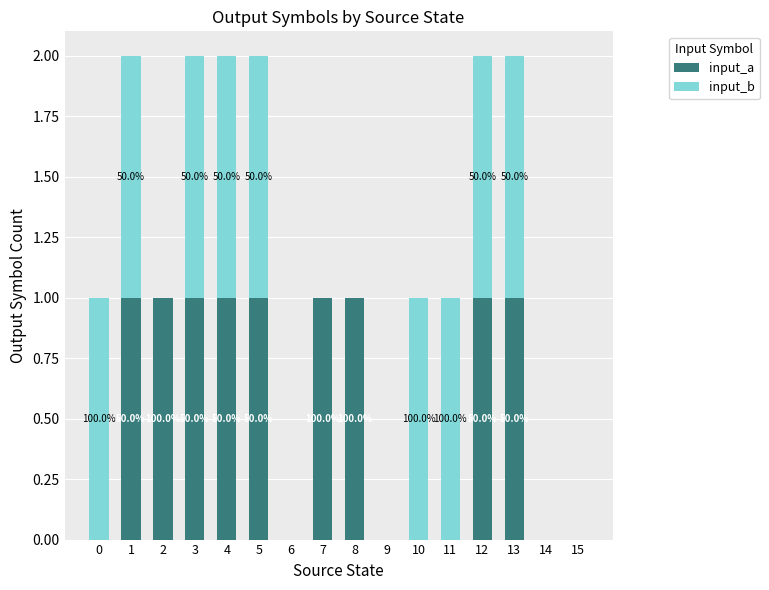

True or false: input_a has a value of 0 at 9.

True